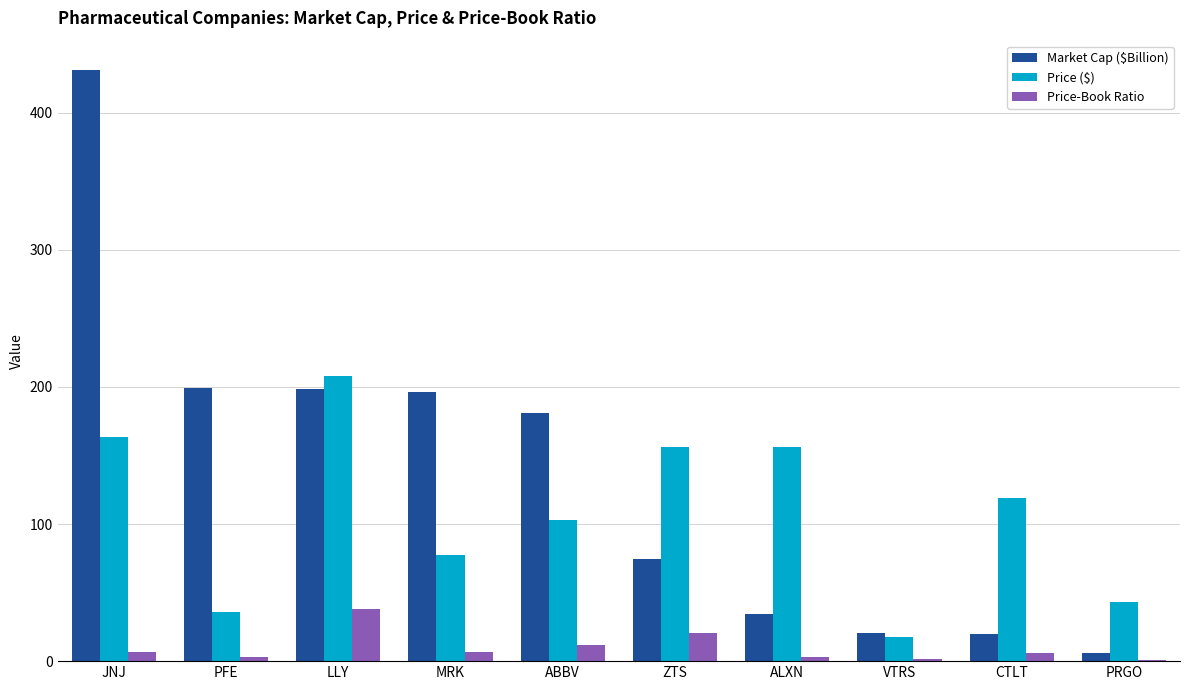

Which category has the highest value across all series?

JNJ